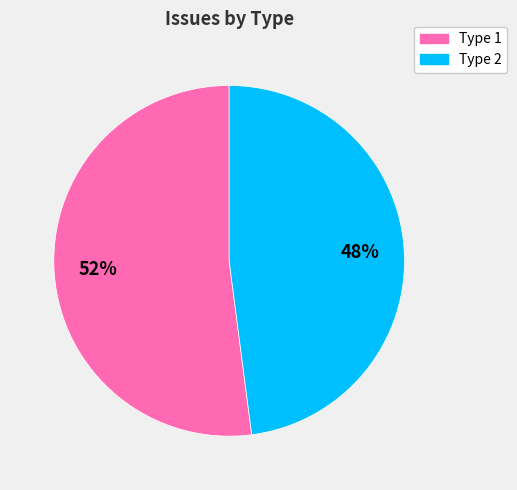

Is it true that Type 2 is 39% of the pie?

False